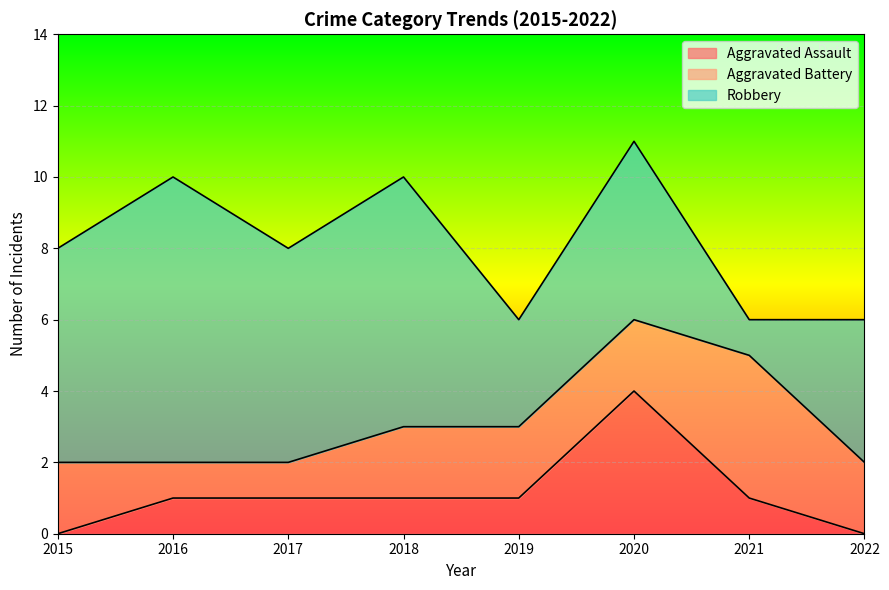

Where is the first local maximum for Robbery?

2016